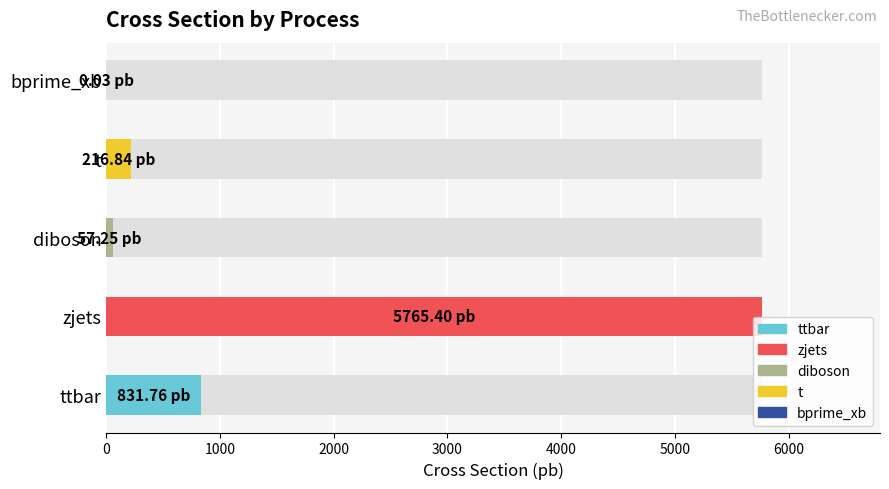

What is the greatest value displayed?

5765.4